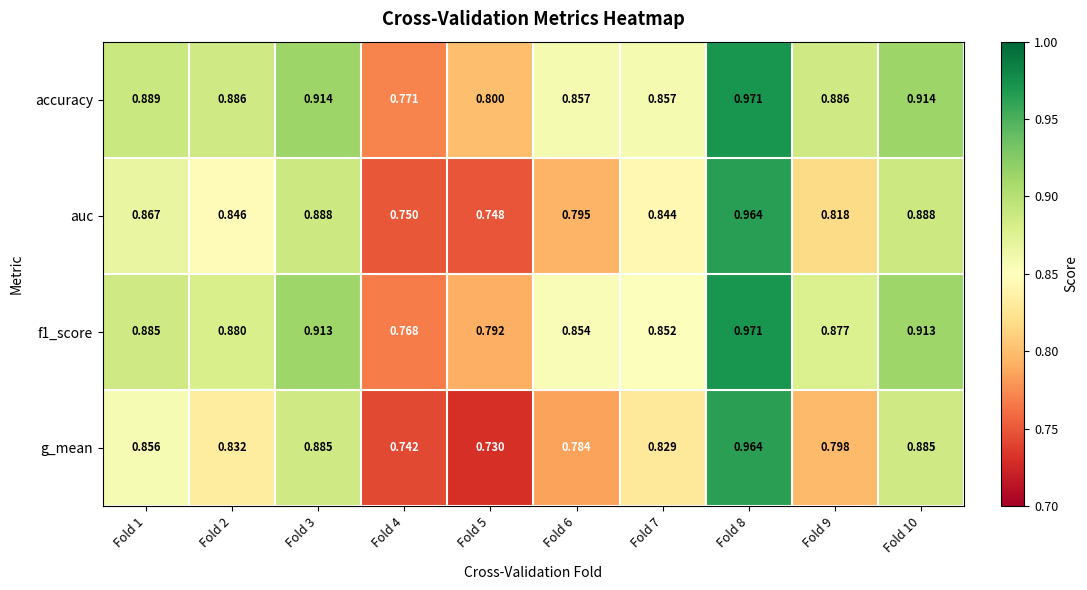

Is the value of accuracy at Fold 3 greater than the value of g_mean at Fold 7?

Yes